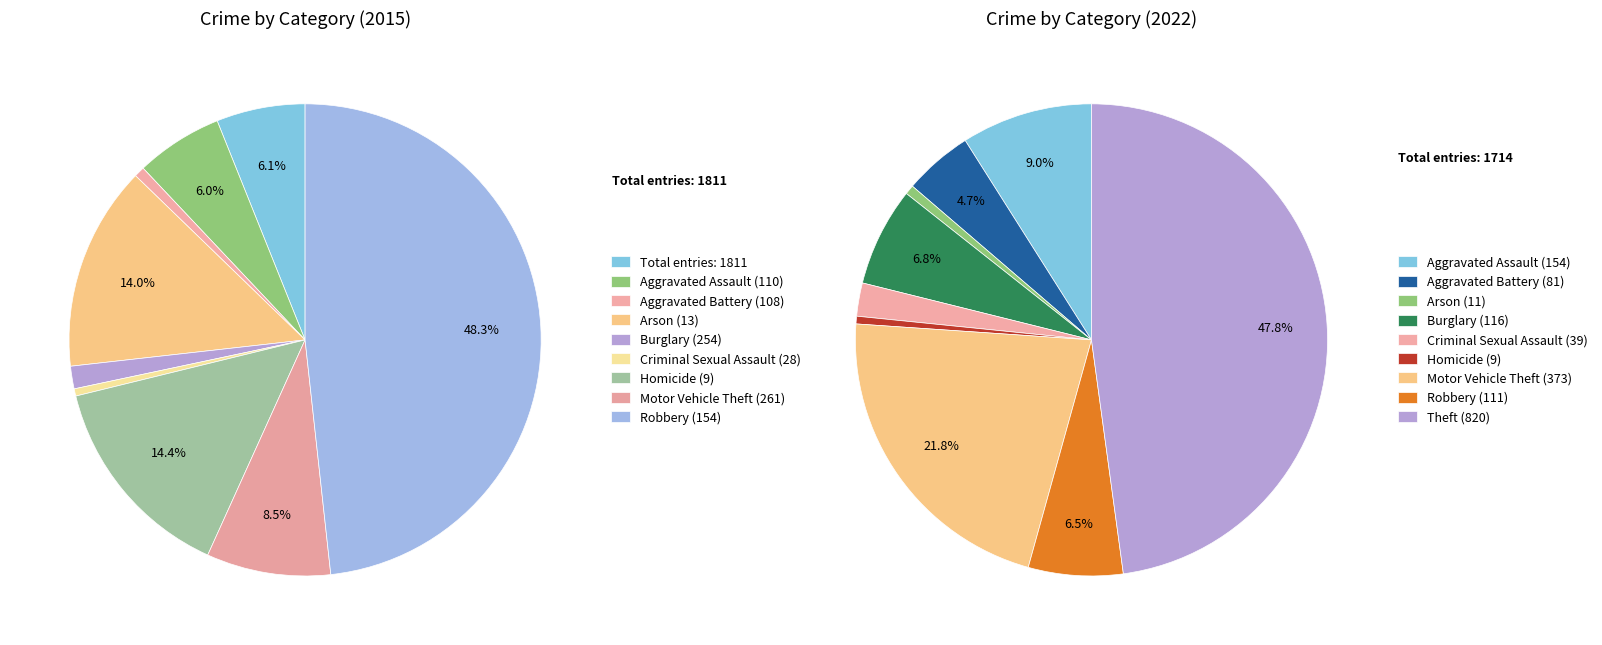

To the nearest percent, what is the difference between the 7 and 3 slice percentages?

6%